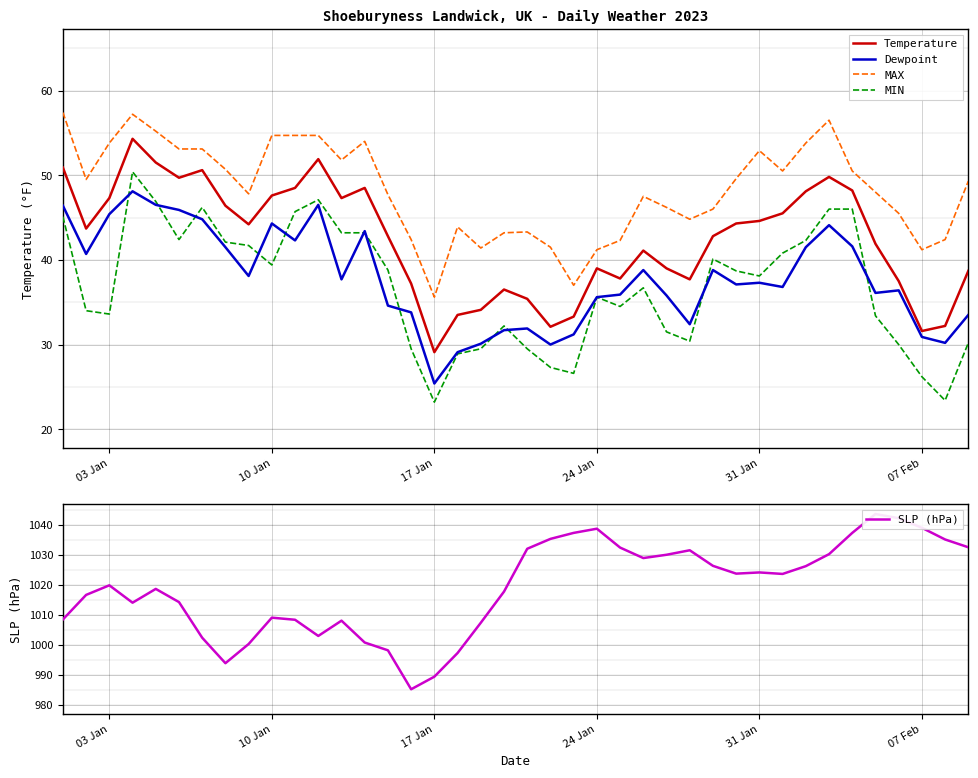

Which series has the largest range (max minus min)?

SLP (hPa)